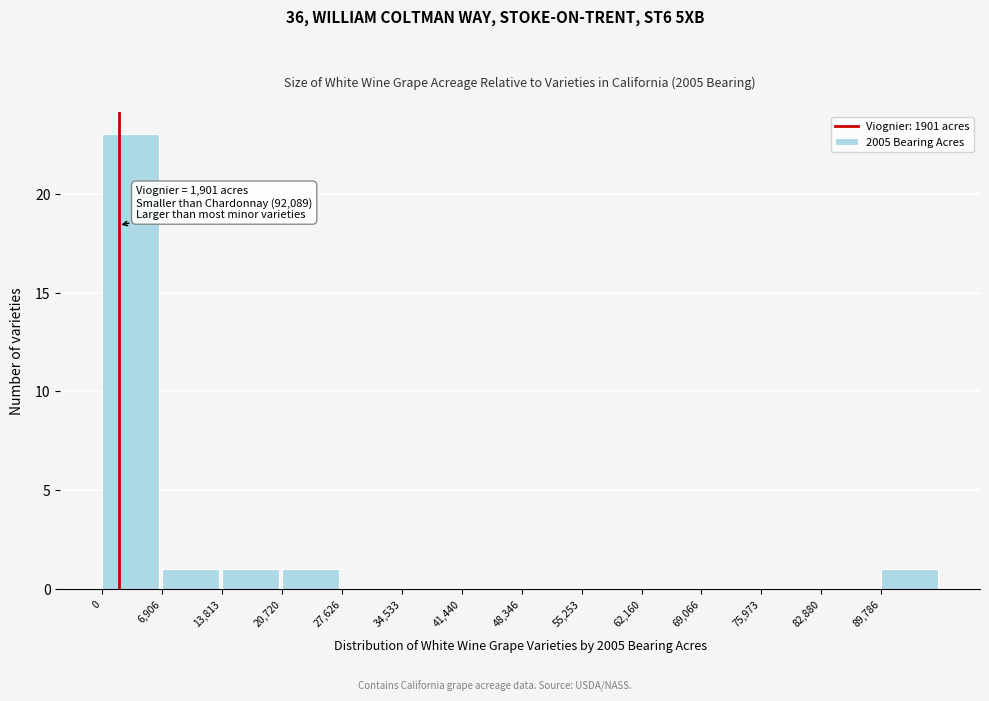

Over which range of the x-axis is the bar tallest?

0 to 7000